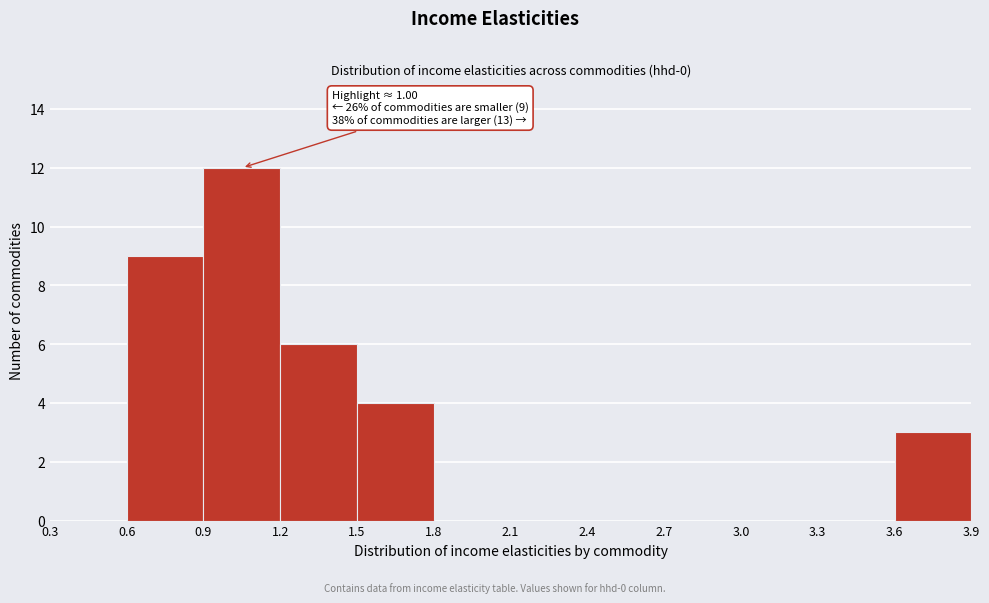

Which range on the x-axis has the tallest bar?

0.9 to 1.2